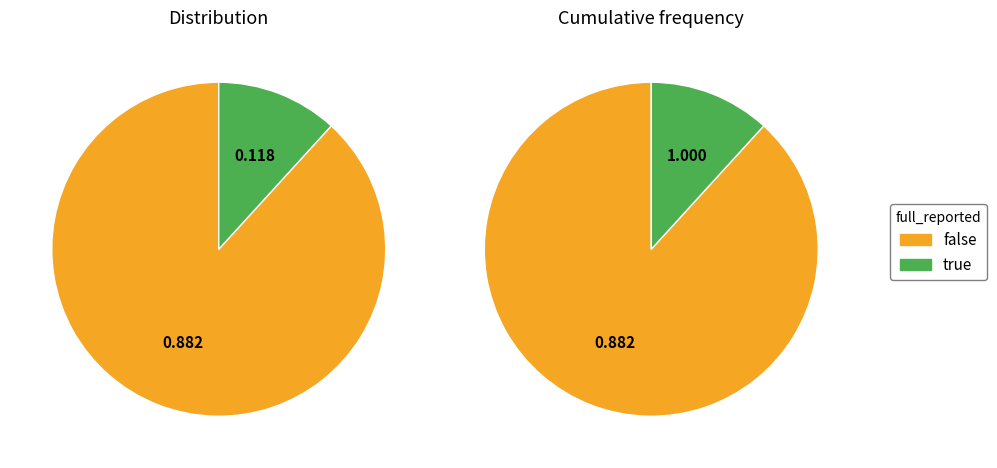

Which has a higher value, false or true?

false